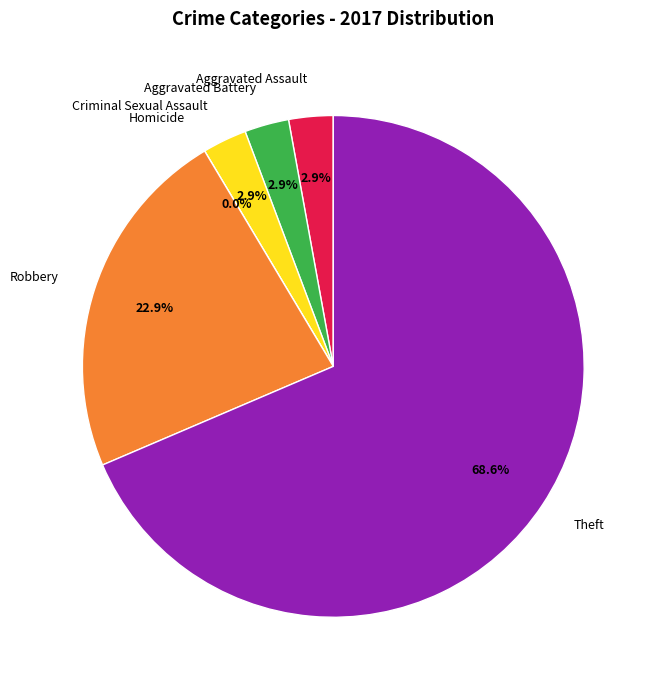

Does Theft account for over 50% of the chart?

Yes